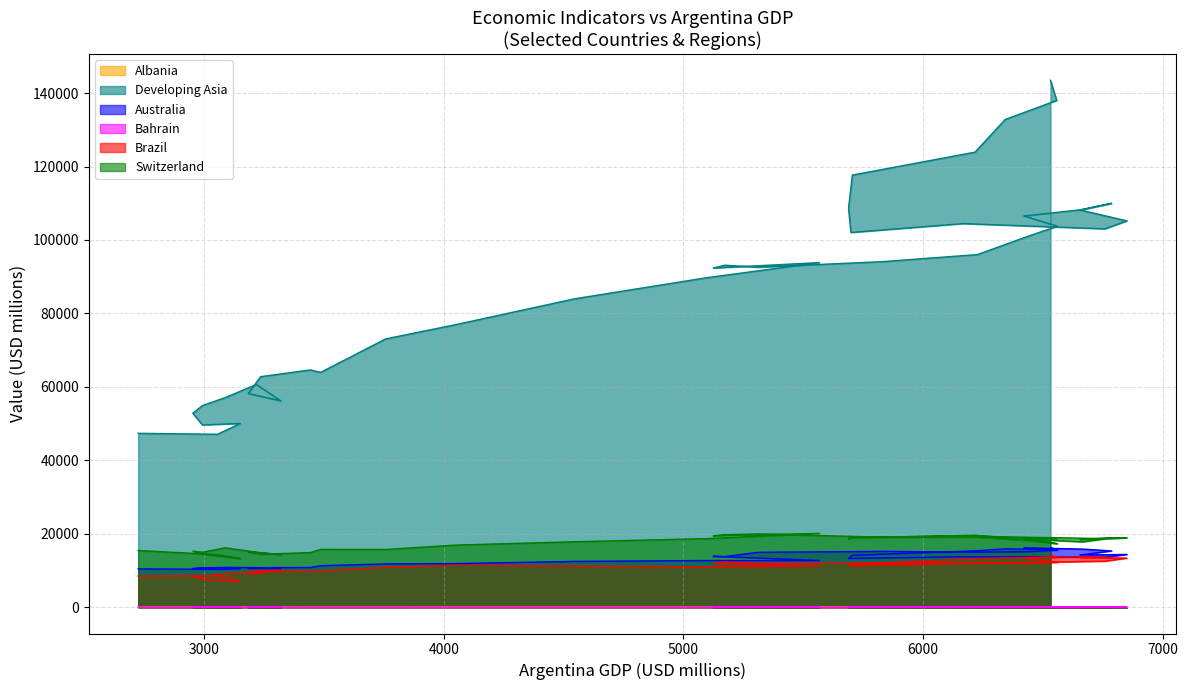

Reading left to right, what are all the values shown in this chart?

Albania: 25.2	20.9	36.6	58.0	18.2	20.0	33.0	28.0	19.2	24.6	32.5	30.1	25.5	24.4	36.8	34.2	38.1	36.8	50.5	62.1	69.0	72.7	51.5	50.2	20.2	36.3	40.7	41.4	46.8	47.7	65.9	65.0	66.0	69.7	59.2	67.7	64.0	63.4	67.7
Developing Asia: 47343.8	47081.9	50028.7	49621.1	52815.3	54900.6	57056.4	60645.4	56191.3	58198.4	62771.3	64608.0	63921.5	73057.3	76947.3	83978.2	89727.4	93828.8	92352.6	93121.1	92568.6	94103.4	96014.2	101019.0	103745.8	106533.1	108269.6	109976.8	108164.1	105194.2	103020.6	104456.2	102035.8	108649.7	117670.2	123906.0	132809.1	137991.3	143474.7
Australia: 10429.0	10300.7	10529.8	10575.7	10505.3	10717.9	10820.9	10777.3	10516.6	10541.4	10765.1	10798.0	11294.8	11769.6	11862.4	12461.8	12697.7	12716.9	13856.0	13765.1	14940.8	15191.6	14982.6	15118.3	15529.6	16164.0	15822.6	15318.7	14205.8	14354.5	13609.2	13729.7	13285.5	13222.9	14137.5	15330.4	15878.6	15657.2	16174.4
Bahrain: 0.1	0.1	0.1	0.1	0.1	0.1	0.1	0.1	0.1	0.1	0.1	0.1	0.2	0.2	0.2	0.2	0.2	0.3	0.3	0.2	0.2	0.3	0.3	0.3	0.4	0.4	0.4	0.4	0.4	0.4	0.4	0.4	0.4	0.4	0.4	0.4	0.4	0.5	0.5
Brazil: 8466.5	8588.1	7116.1	7529.4	8530.3	8362.4	9059.3	9794.4	10109.6	8934.4	9814.8	9712.1	9900.5	10878.0	11405.8	11188.7	11002.2	11239.5	11800.4	12336.5	11862.0	11994.9	11977.3	12002.1	12210.3	13376.9	13765.1	13499.9	13521.0	13360.9	12524.5	11870.6	11258.2	11866.6	11653.9	13193.5	13410.5	13636.2	14130.5
Switzerland: 15434.8	14296.8	13243.5	14448.7	15248.7	14957.4	16160.7	14989.9	14290.8	15046.6	14400.5	14869.7	15732.2	15713.1	16909.0	17813.9	18673.8	20085.0	19435.1	19737.9	19942.2	19057.1	19081.1	18189.2	17288.7	18600.7	17787.7	18854.1	18468.8	18902.1	18674.4	19341.9	19075.4	18600.0	18875.4	19596.2	18958.6	18646.5	18864.0